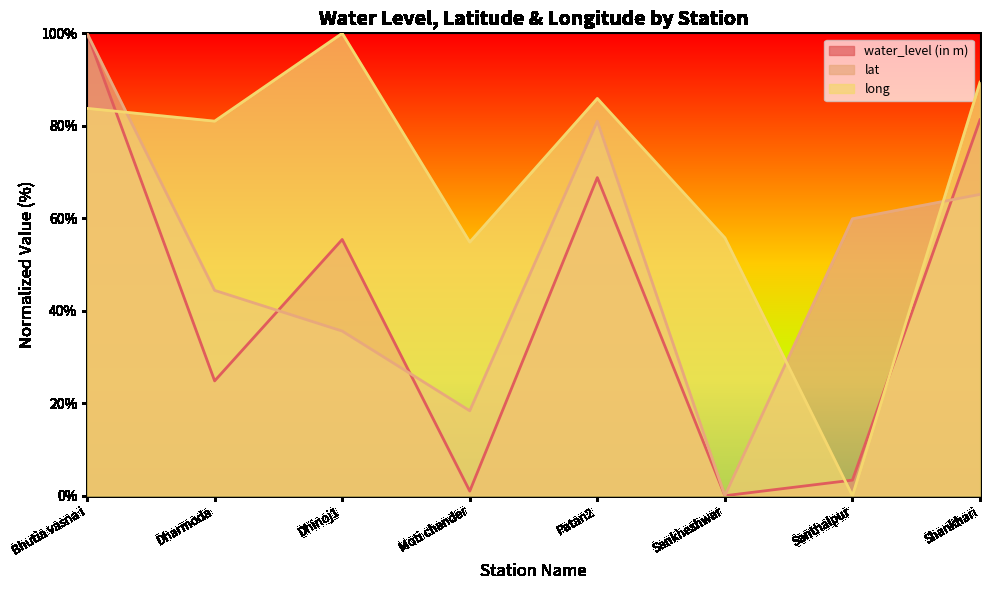

How many interior local valleys does the long series have?

3